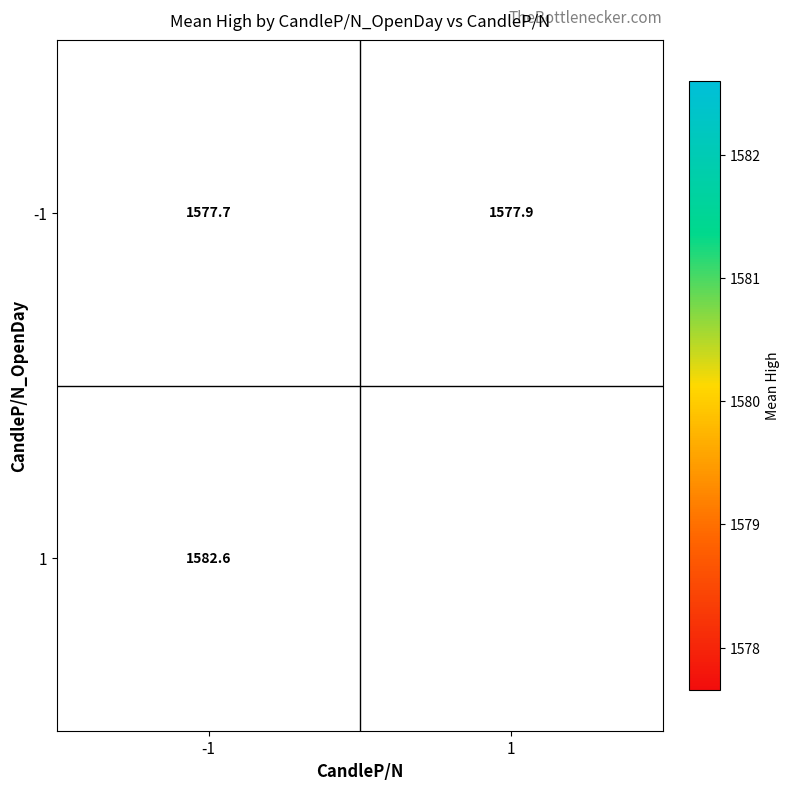

Is the value of 1 at -1 greater than the value of -1 at 1?

Yes